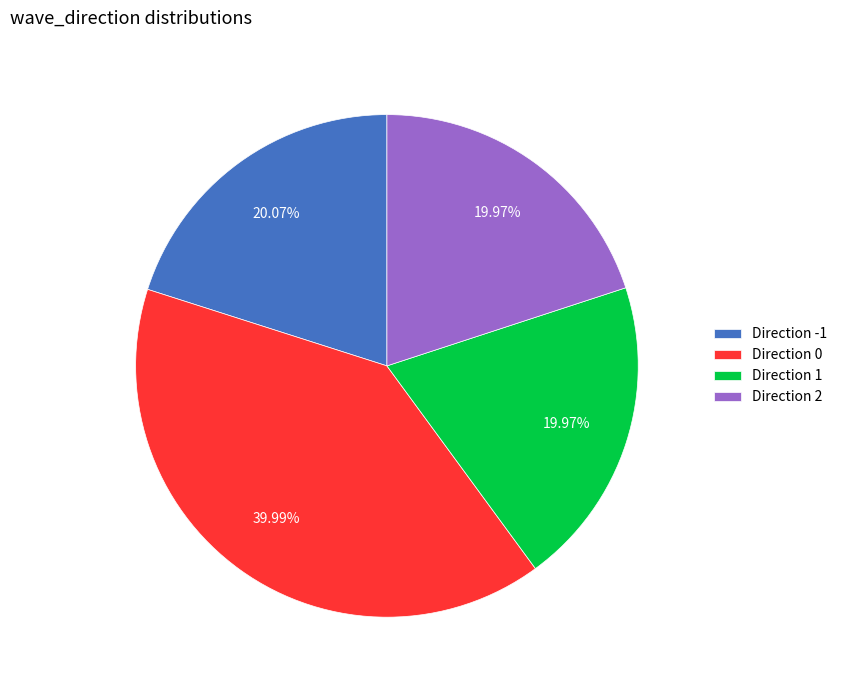

Is the sum of Direction 0 and Direction 2 greater than half?

Yes